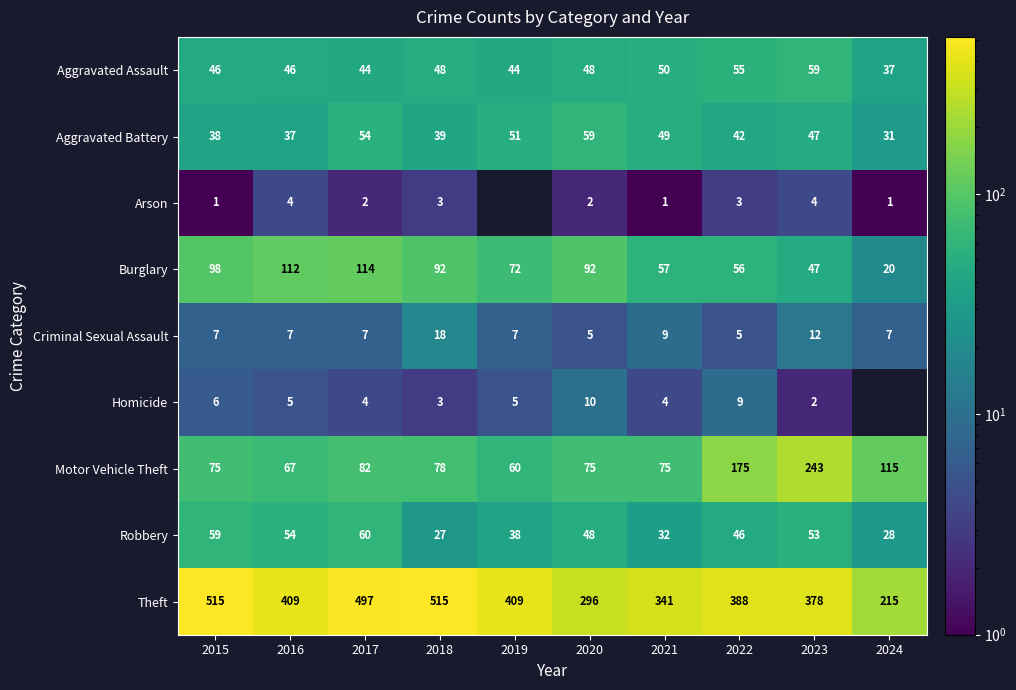

What is the highest value of the Theft series?

515